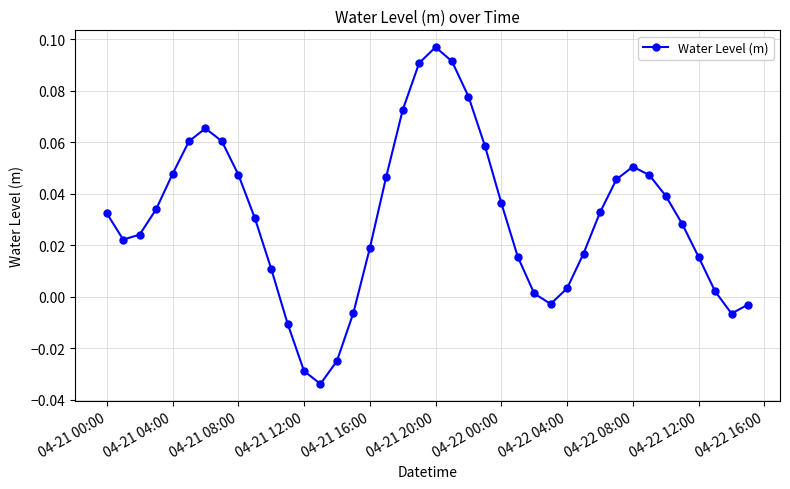

How many interior local peaks (higher than both neighbors) does the data have?

3